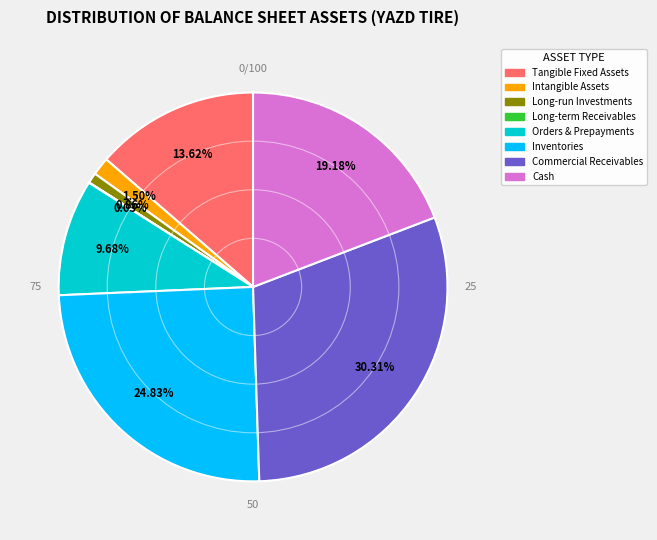

Does any single category account for the majority?

No